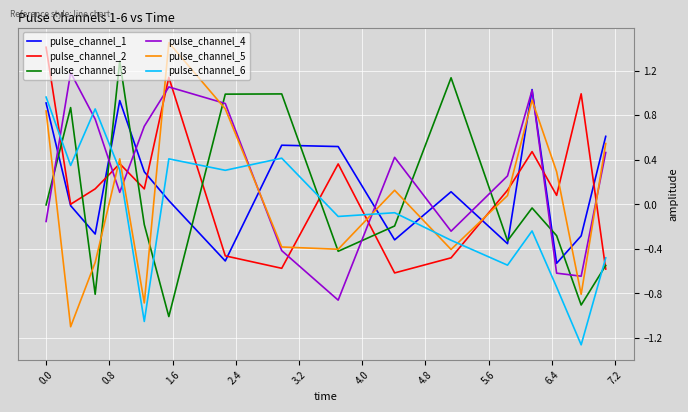

At how many categories does at least one series exceed 0?

16